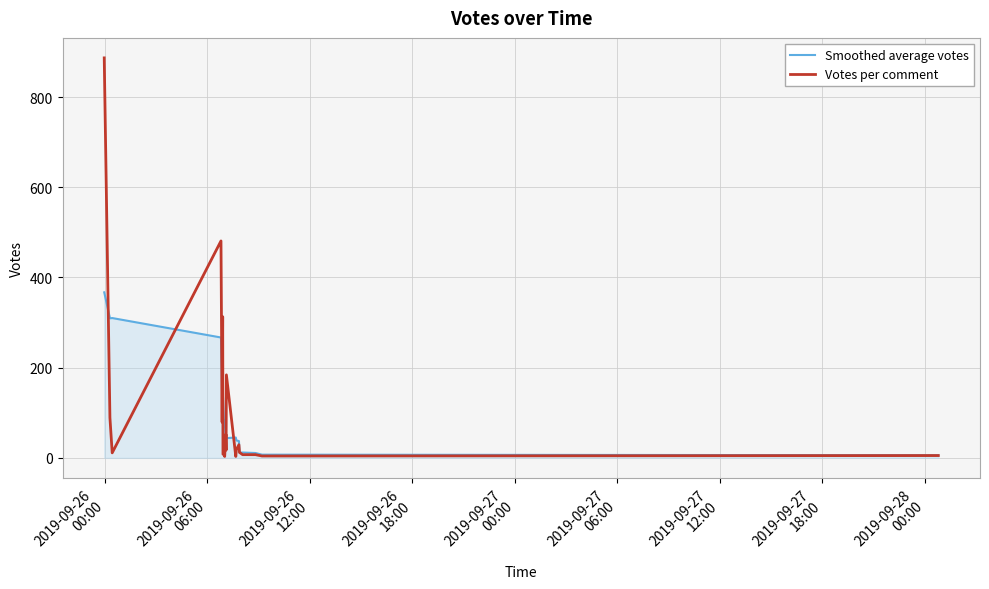

List the series in order of their peak value, highest first.

Votes per comment, Smoothed average votes